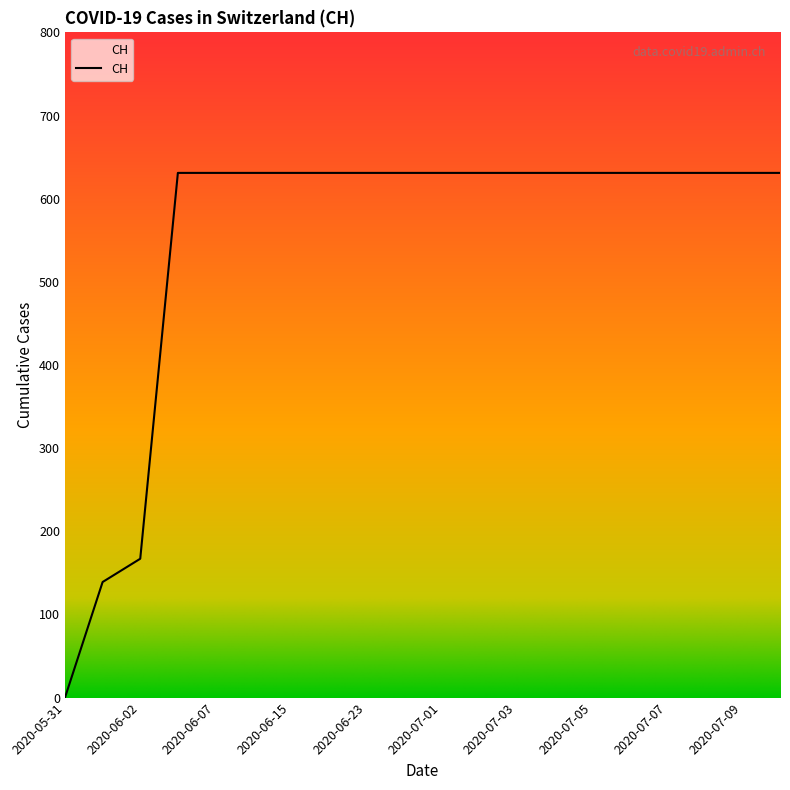

Reading left to right, what are all the values shown in this chart?

0	139	167	631	631	631	631	631	631	631	631	631	631	631	631	631	631	631	631	631